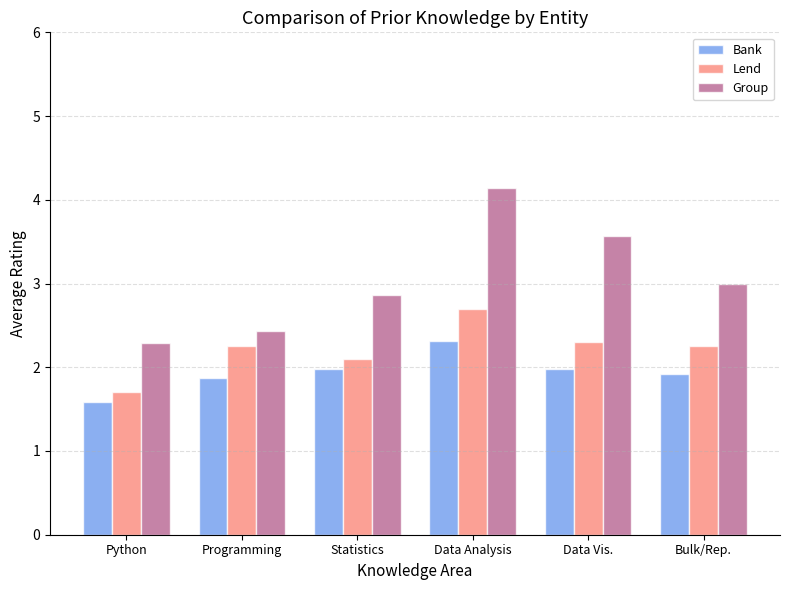

At which label does Bank reach its peak?

Data Analysis